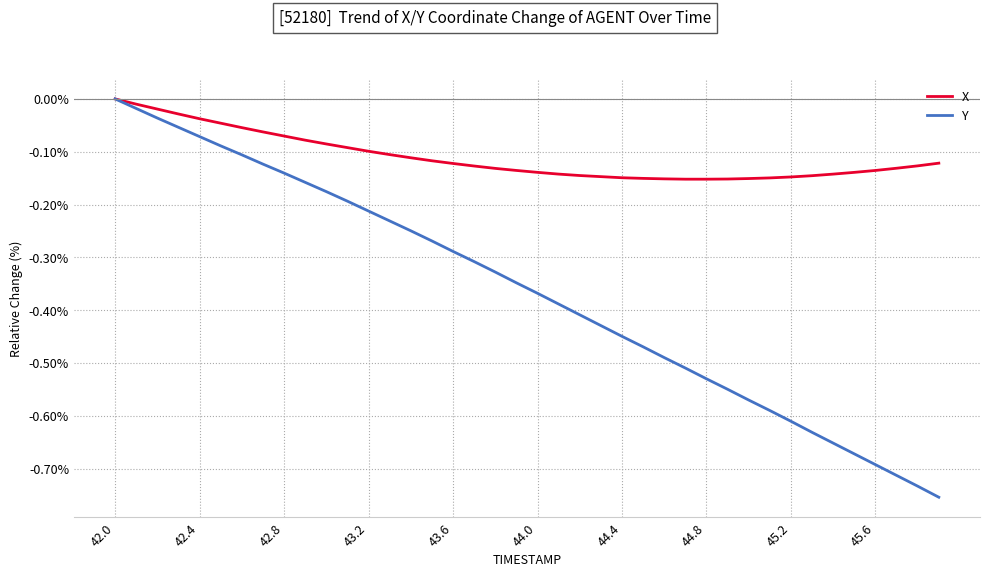

Rank the series by their average value, from lowest to highest.

Y, X